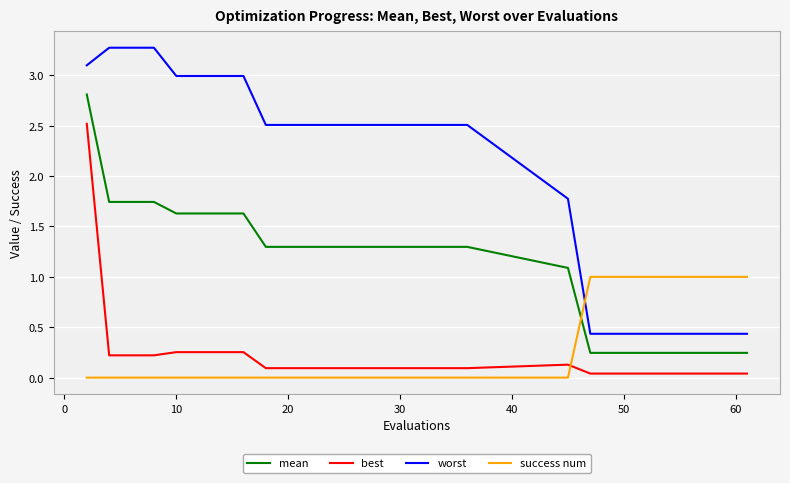

List the series in order of their peak value, lowest first.

success num, best, mean, worst